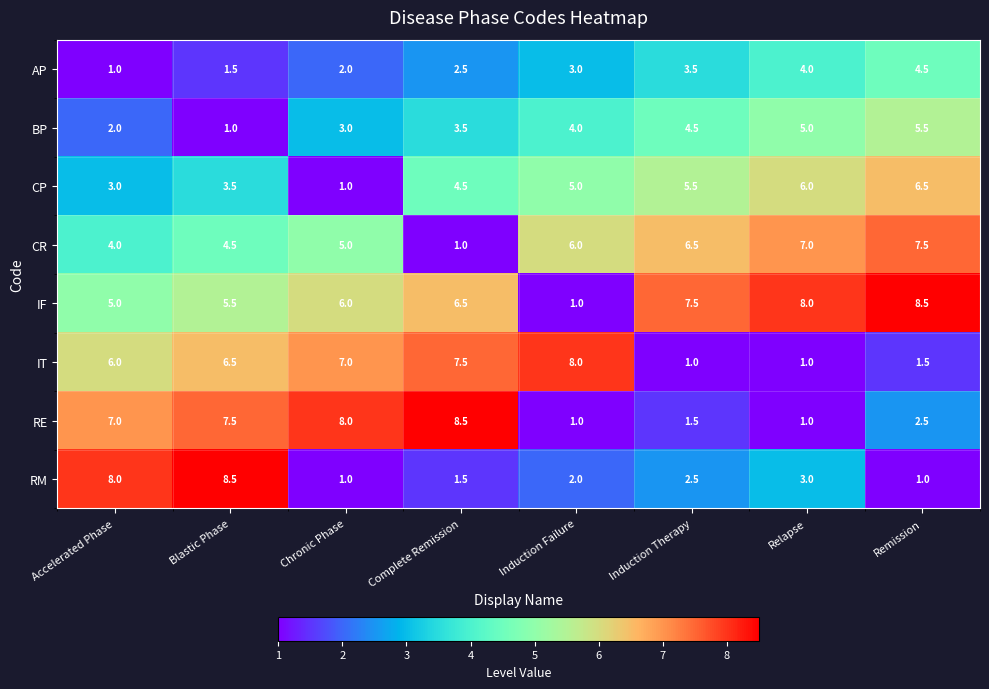

What is the difference between the highest and lowest values at Chronic Phase?

7.0